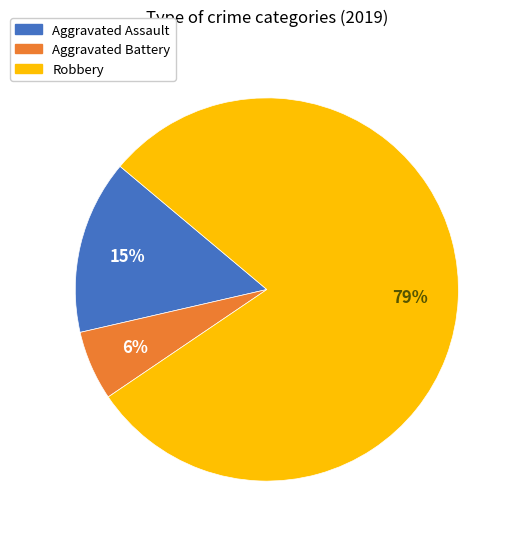

The Aggravated Assault slice represents 15% of the pie. True or false?

True